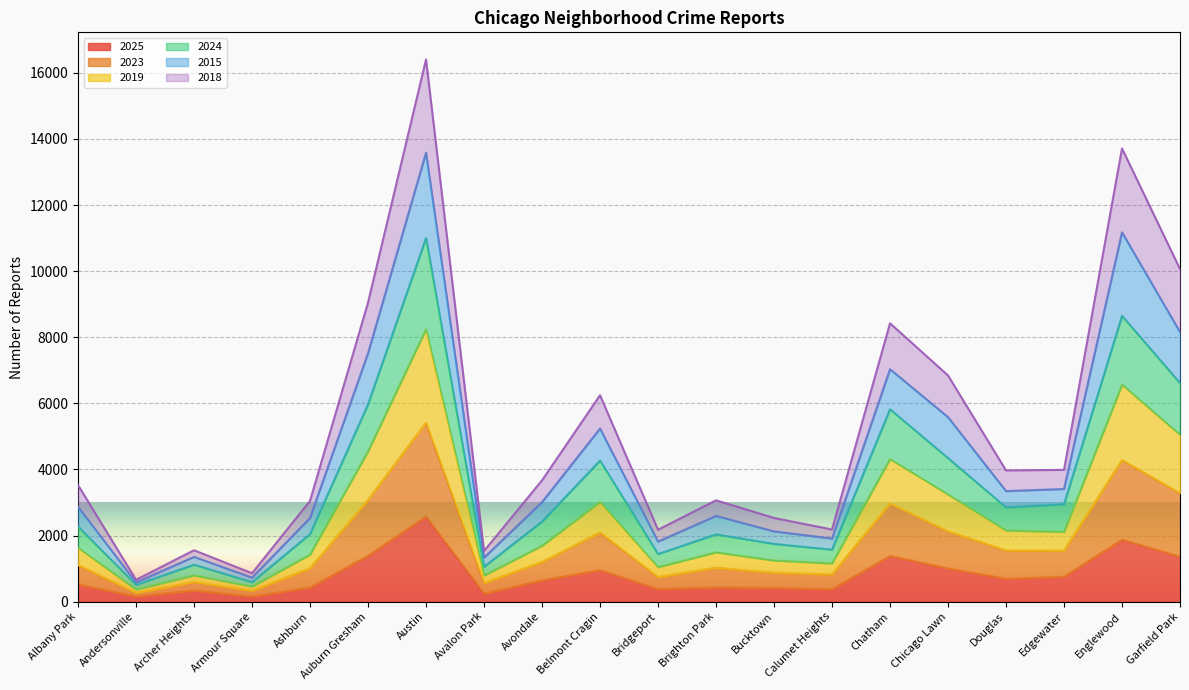

How many data points in 2025 are above 641?

9